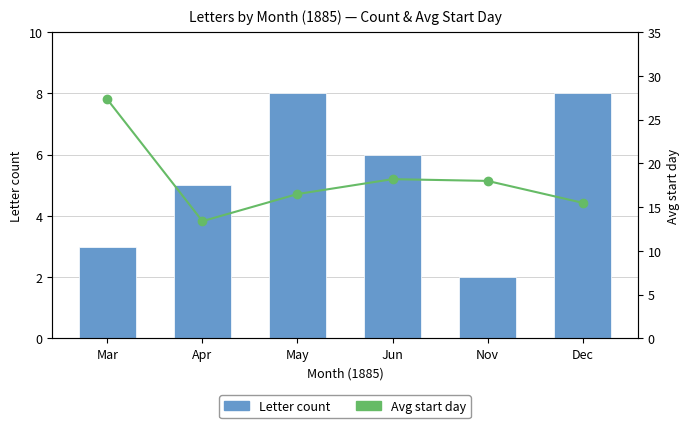

The Letter count series shows 2.7 at Apr. True or false?

False